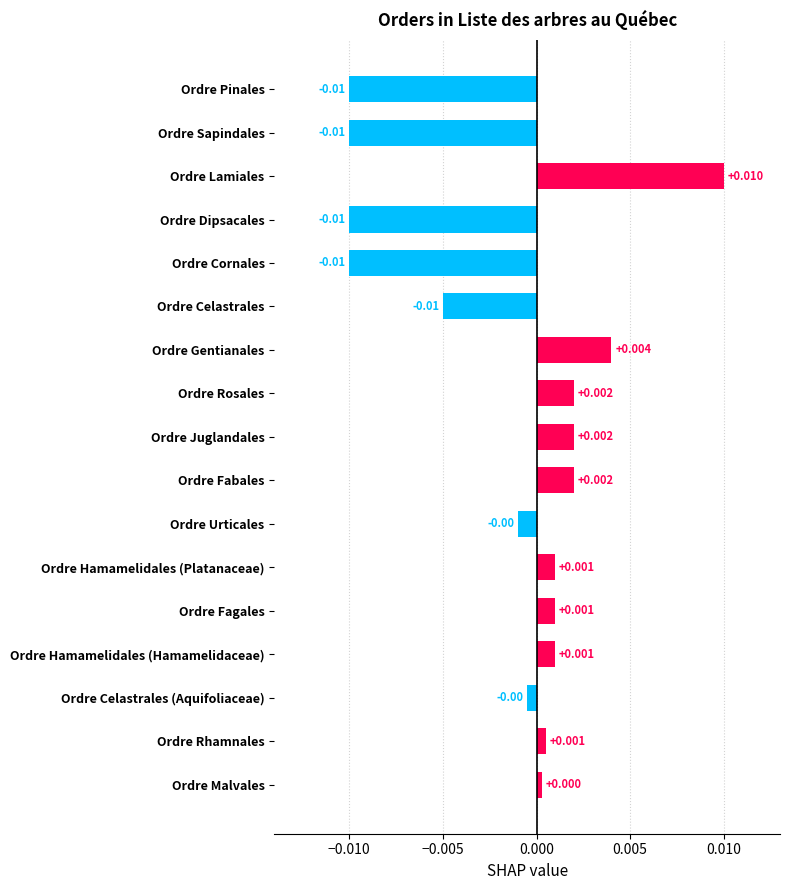

At which category does the chart reach its peak across all series?

Ordre Lamiales